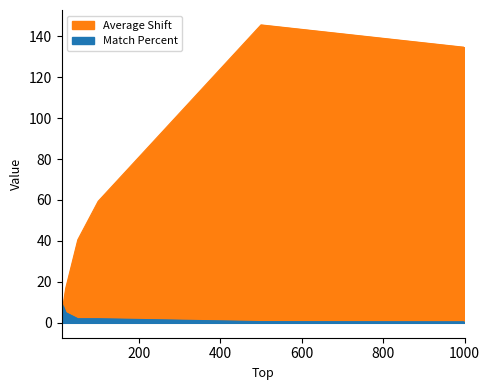

Does the chart have visible grid lines?

No